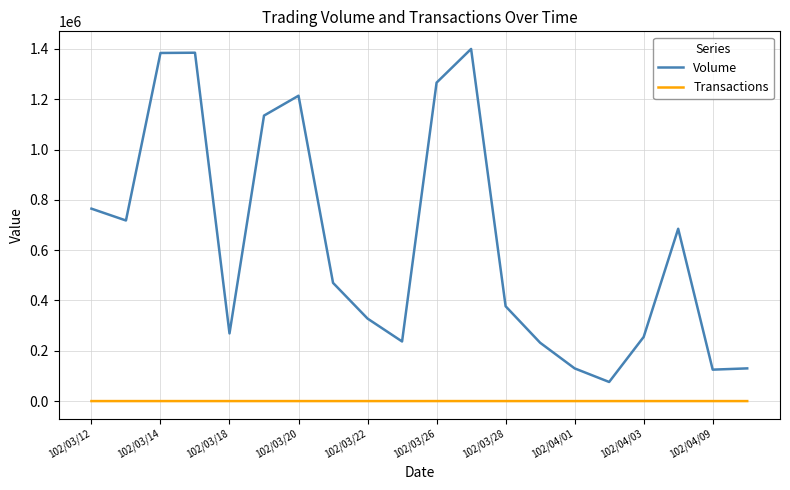

Does the chart display data point markers on the line(s)?

No